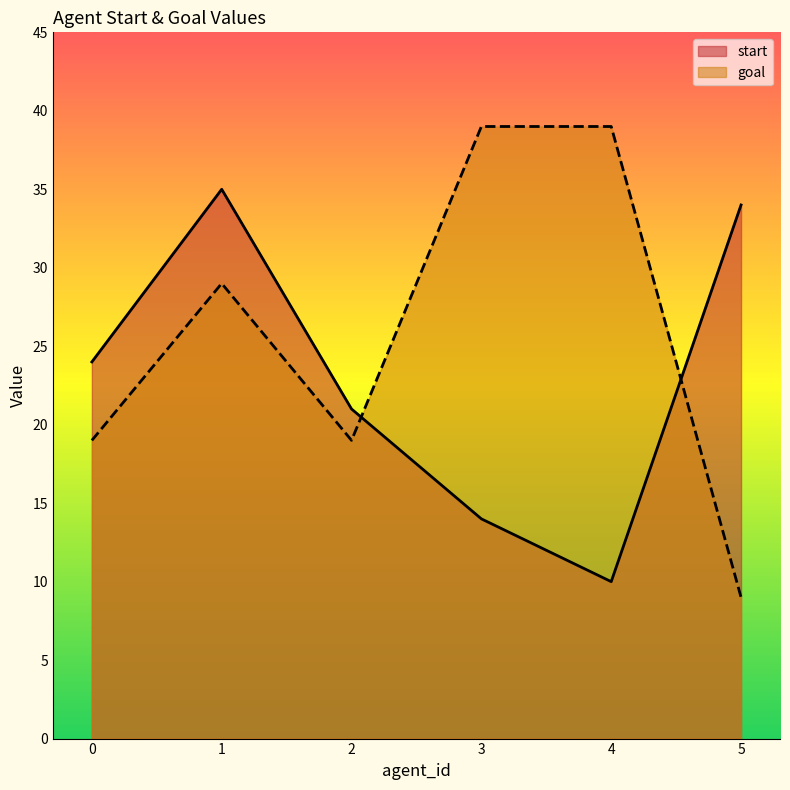

Which category has the lowest value across all series?

5